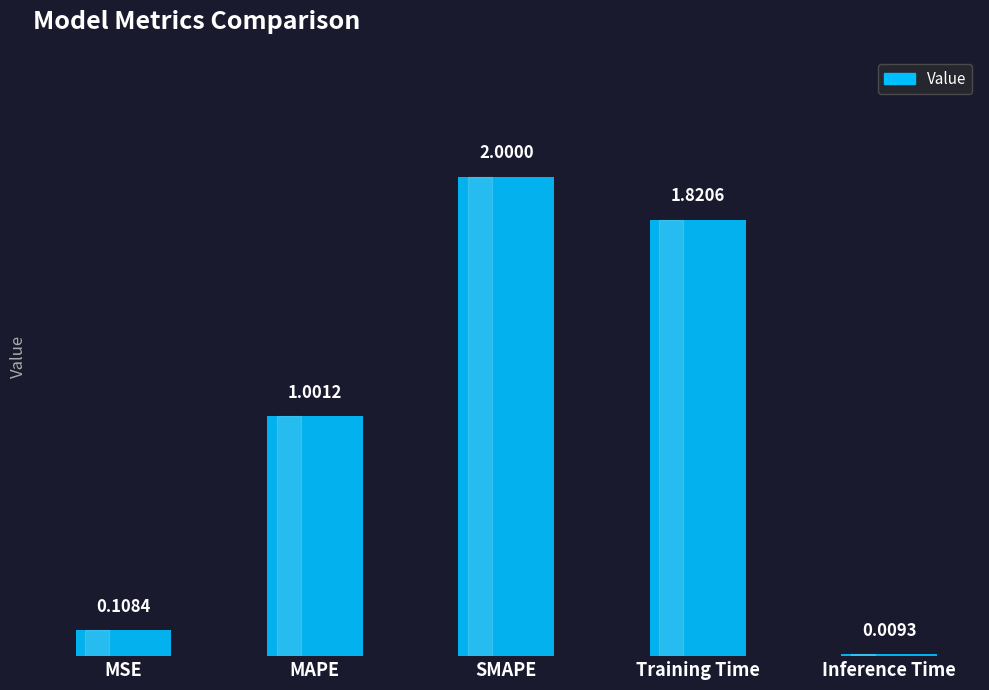

What is the label of the 1st bar from the left?

MSE